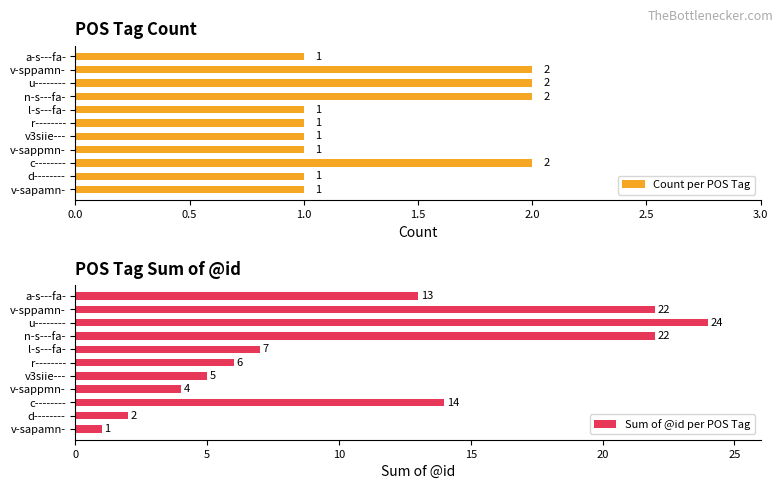

The Count per POS Tag series shows 2 at n-s---fa-. True or false?

True